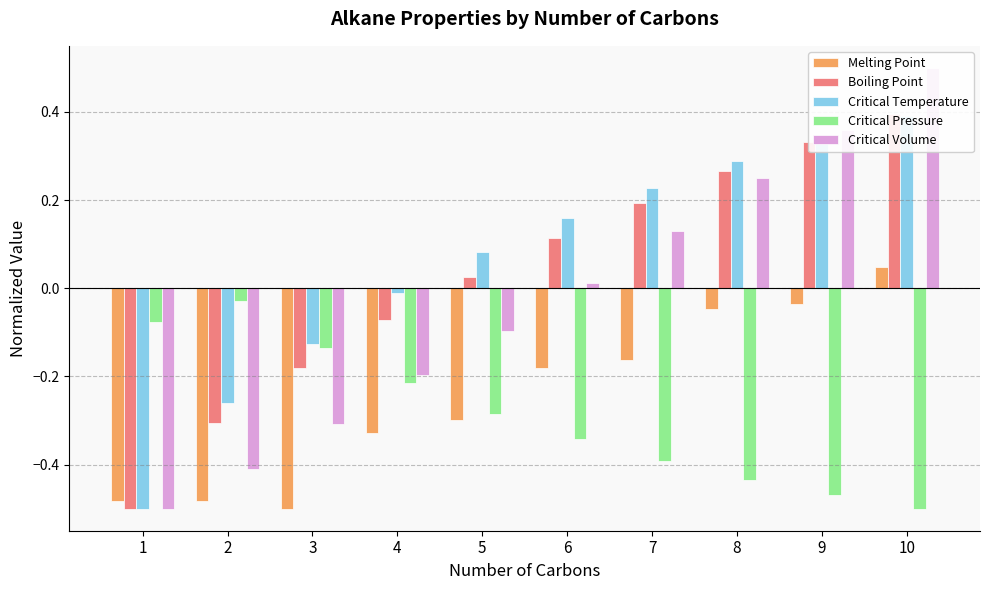

What is the minimum value for Critical Volume?

-0.5